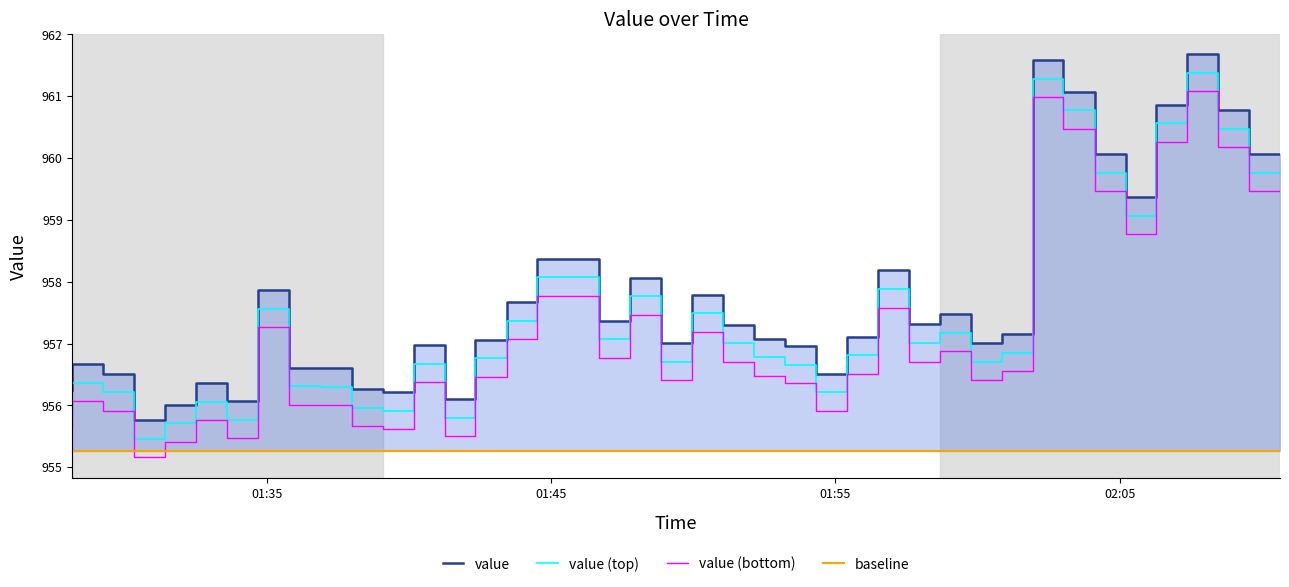

The value at 2020-06-09T01:32:31 is 956.0. True or false?

True